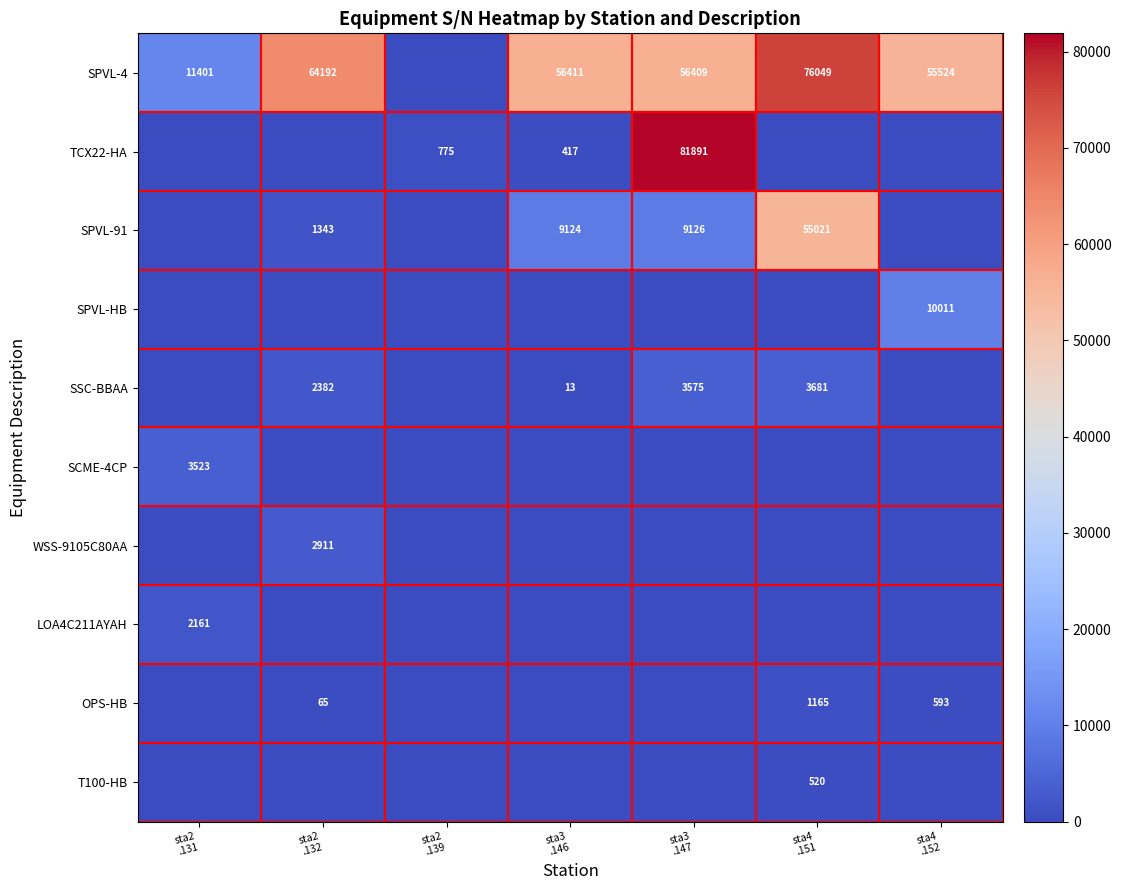

List the labels in order of SPVL-91 value, smallest first.

sta2 .131, sta2 .139, sta4 .152, sta2 .132, sta3 .146, sta3 .147, sta4 .151